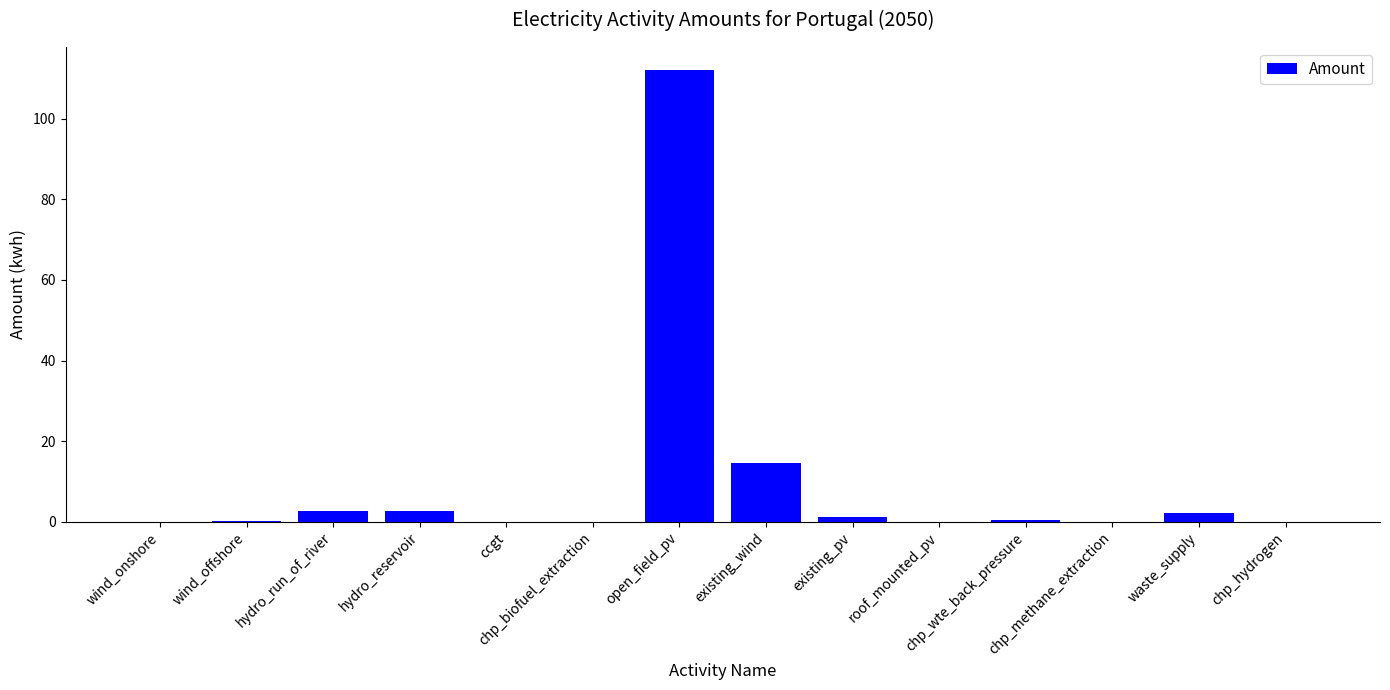

What is the sum of the values at hydro_run_of_river and wind_offshore?

2.6